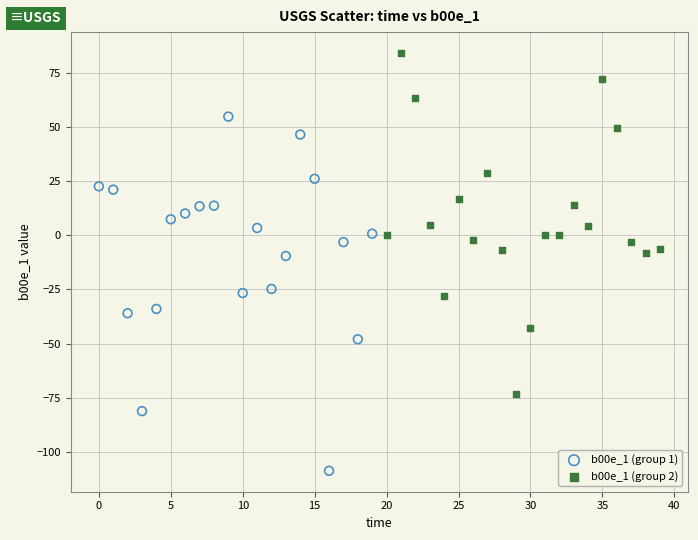

Which series reaches the maximum Y coordinate?

b00e_1 (group 2)